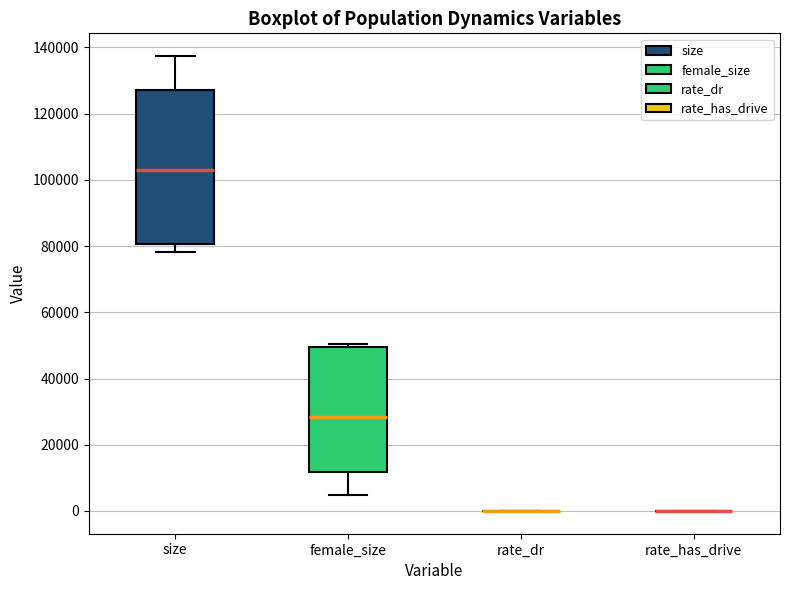

Which box is the tallest, from its lower edge to its upper edge?

size